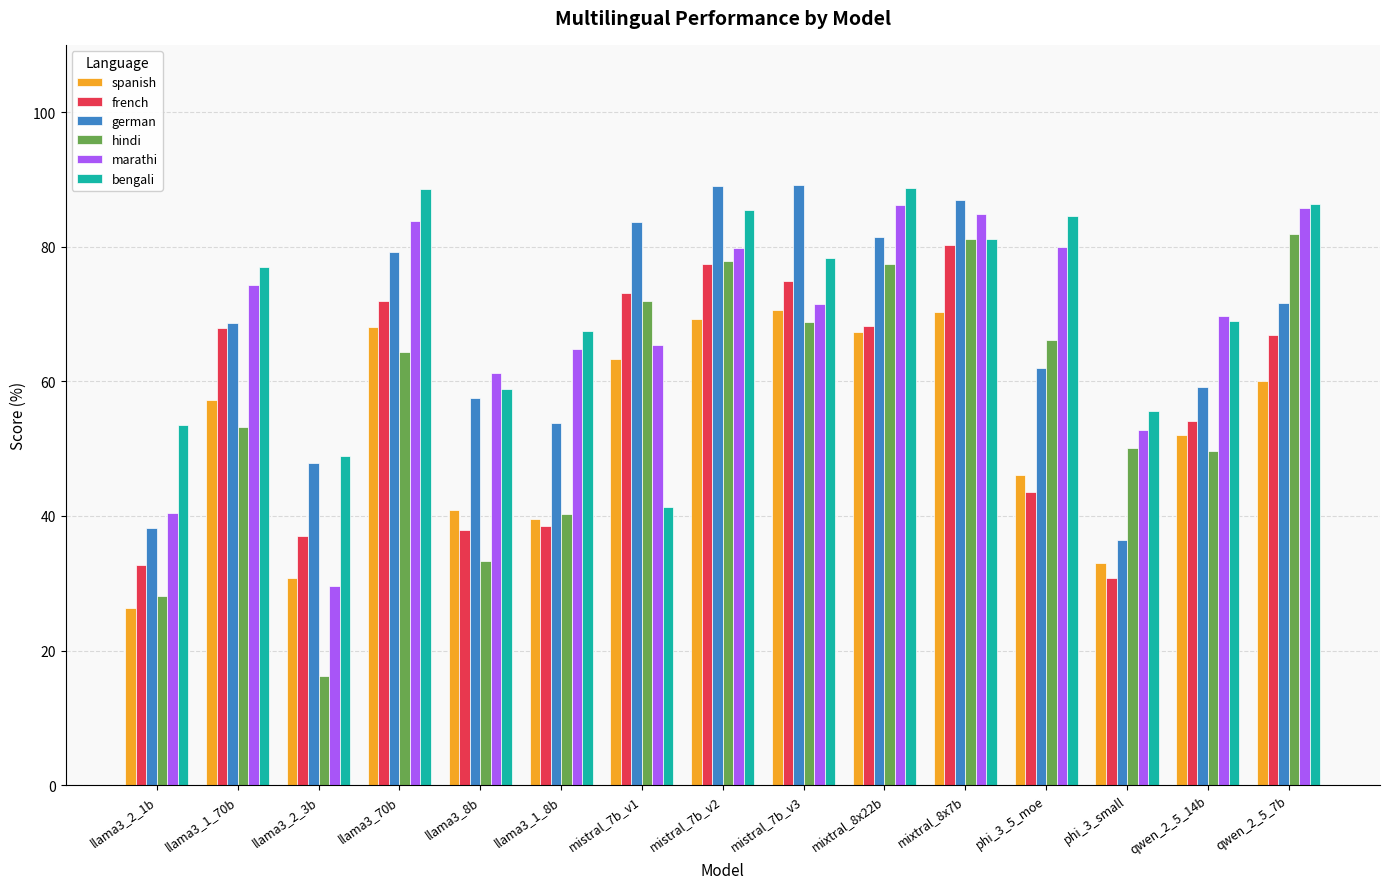

What position from the right is mistral_7b_v2?

8